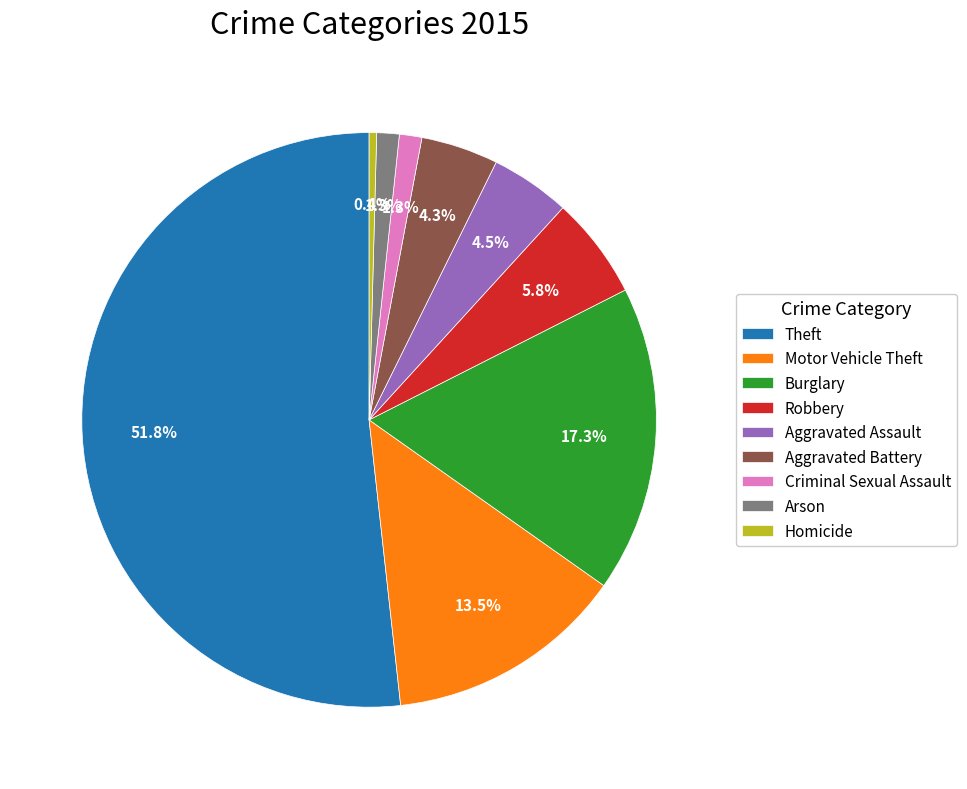

What is the ratio of the value at Robbery to the value at Theft?

0.1